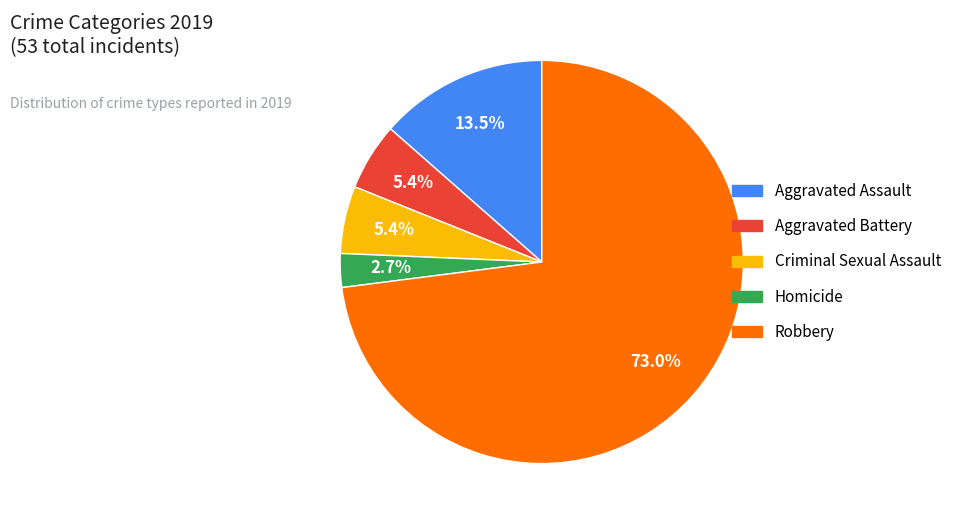

What percentage is the Aggravated Battery slice, to the nearest percent?

5%